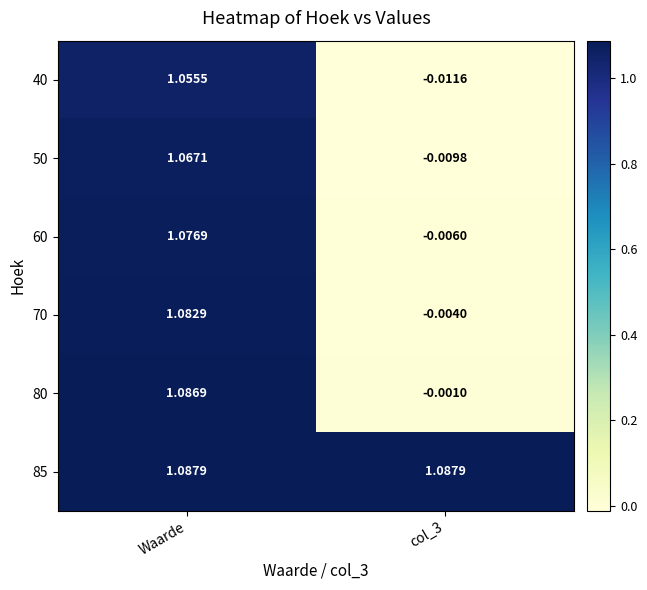

At which category is the sum across all series the highest?

Waarde